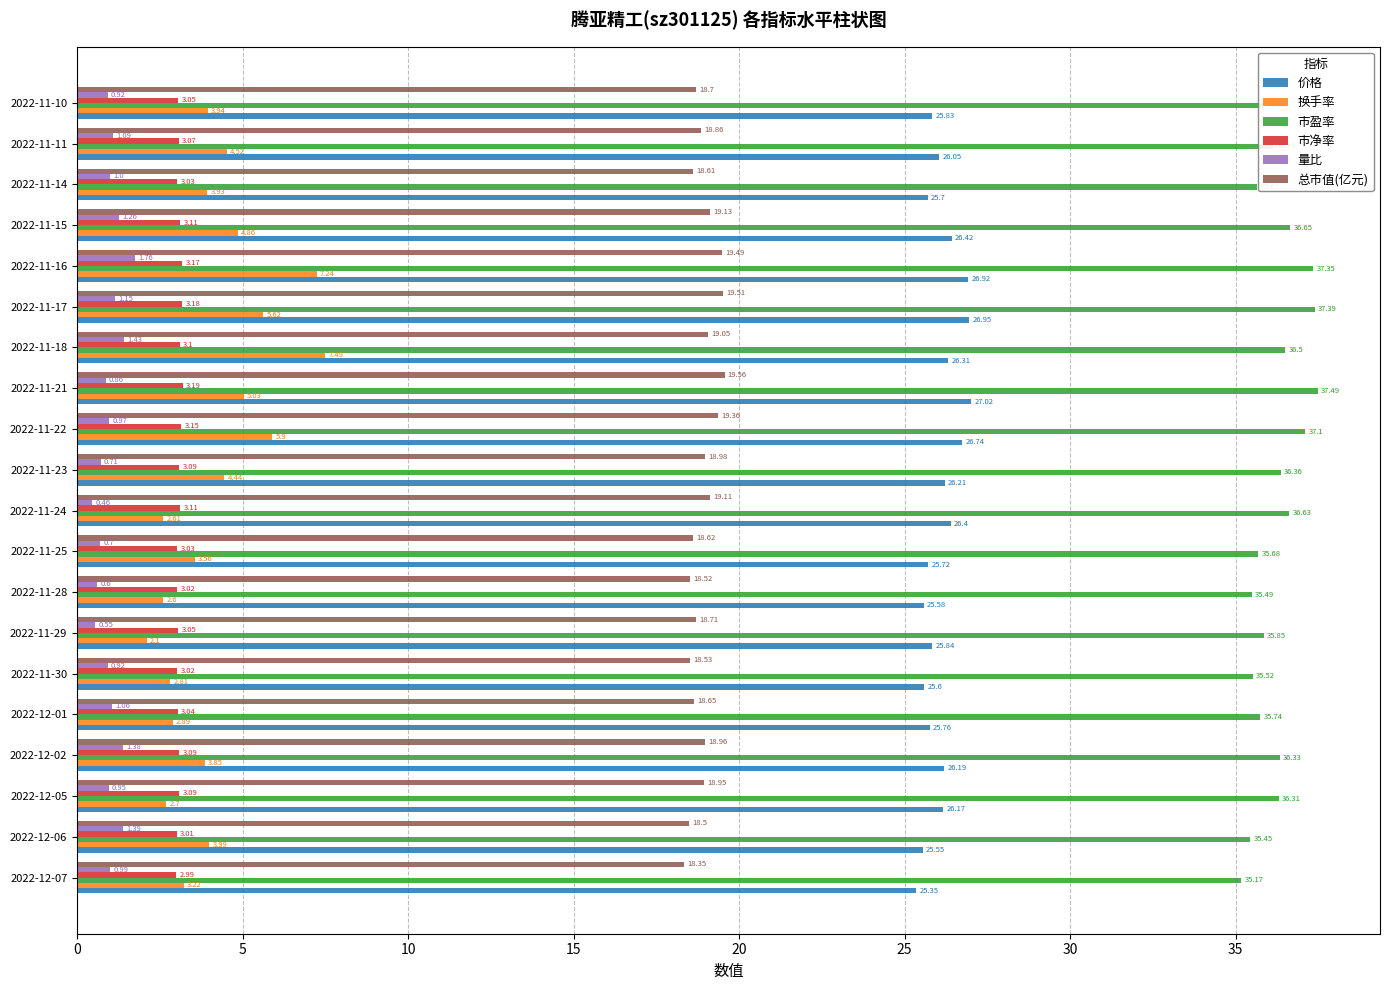

What is the total value across all series at 2022-11-24?

88.3